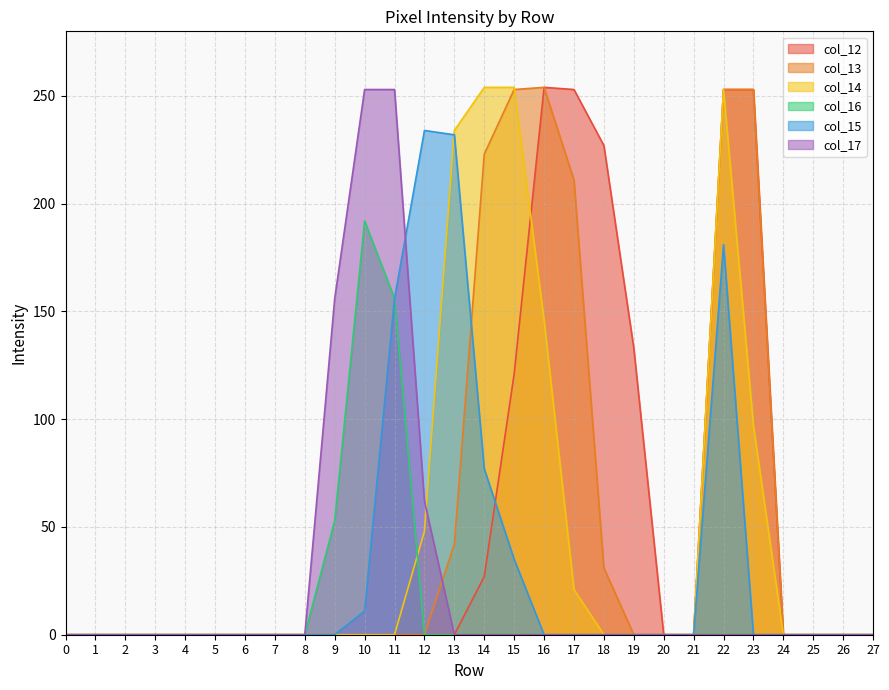

Reading left to right, list all the values displayed in this chart.

col_12: 0	0	0	0	0	0	0	0	0	0	0	0	0	0	27	121	254	253	227	133	0	0	253	253	0	0	0	0
col_13: 0	0	0	0	0	0	0	0	0	0	0	0	0	42	223	253	254	211	31	0	0	0	253	253	0	0	0	0
col_14: 0	0	0	0	0	0	0	0	0	0	0	0	48	234	254	254	146	21	0	0	0	0	253	97	0	0	0	0
col_16: 0	0	0	0	0	0	0	0	0	53	192	156	0	0	0	0	0	0	0	0	0	0	0	0	0	0	0	0
col_15: 0	0	0	0	0	0	0	0	0	0	11	156	234	232	77	35	0	0	0	0	0	0	181	0	0	0	0	0
col_17: 0	0	0	0	0	0	0	0	0	156	253	253	62	0	0	0	0	0	0	0	0	0	0	0	0	0	0	0